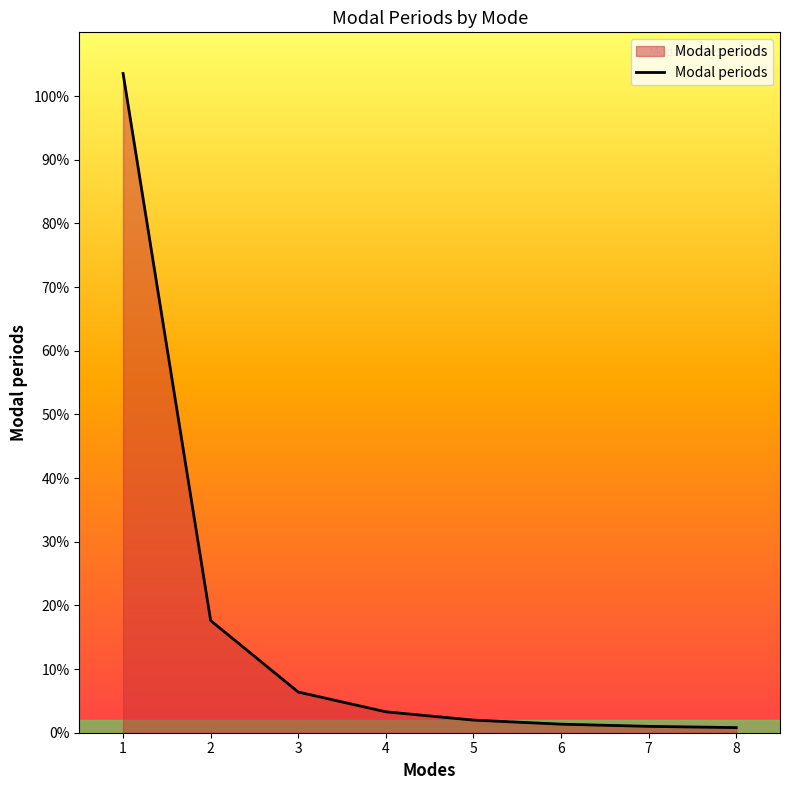

List the labels in order of value, largest first.

1, 2, 3, 4, 5, 6, 7, 8